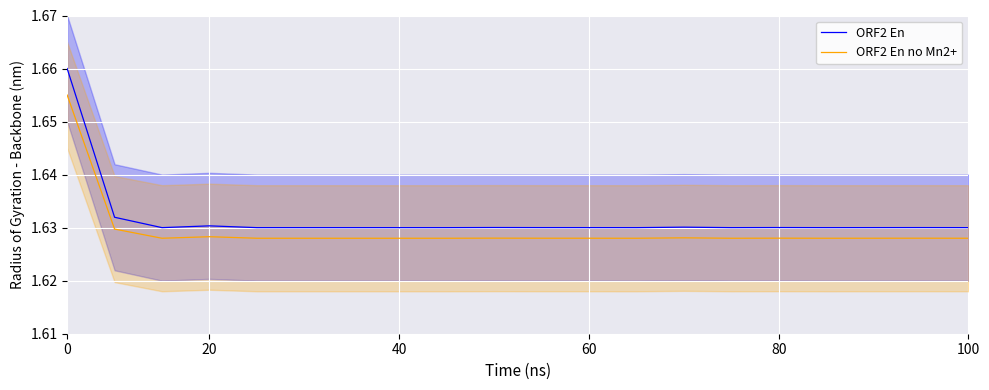

Where is ORF2 En no Mn2+ nearest to the value 1?

12